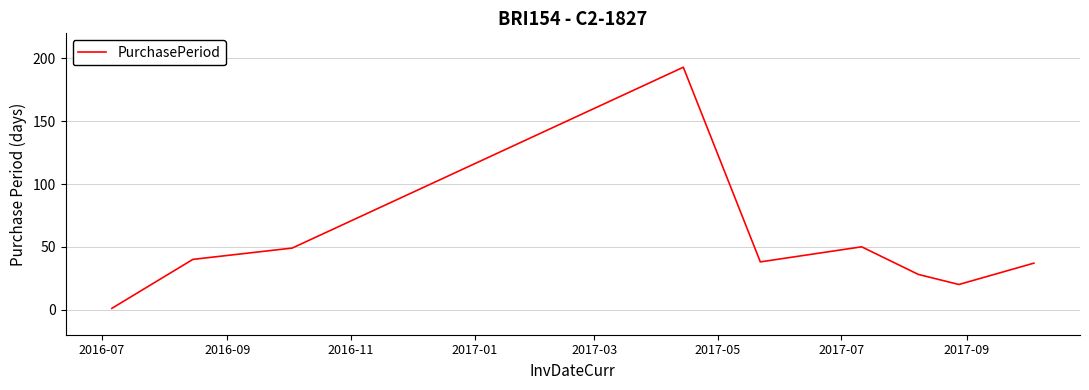

What is the maximum value shown in the chart?

193